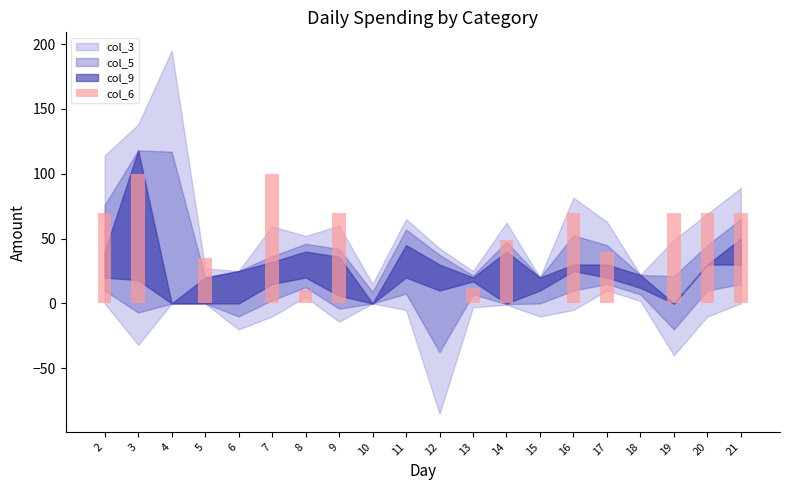

The value at 19 is 106. True or false?

False